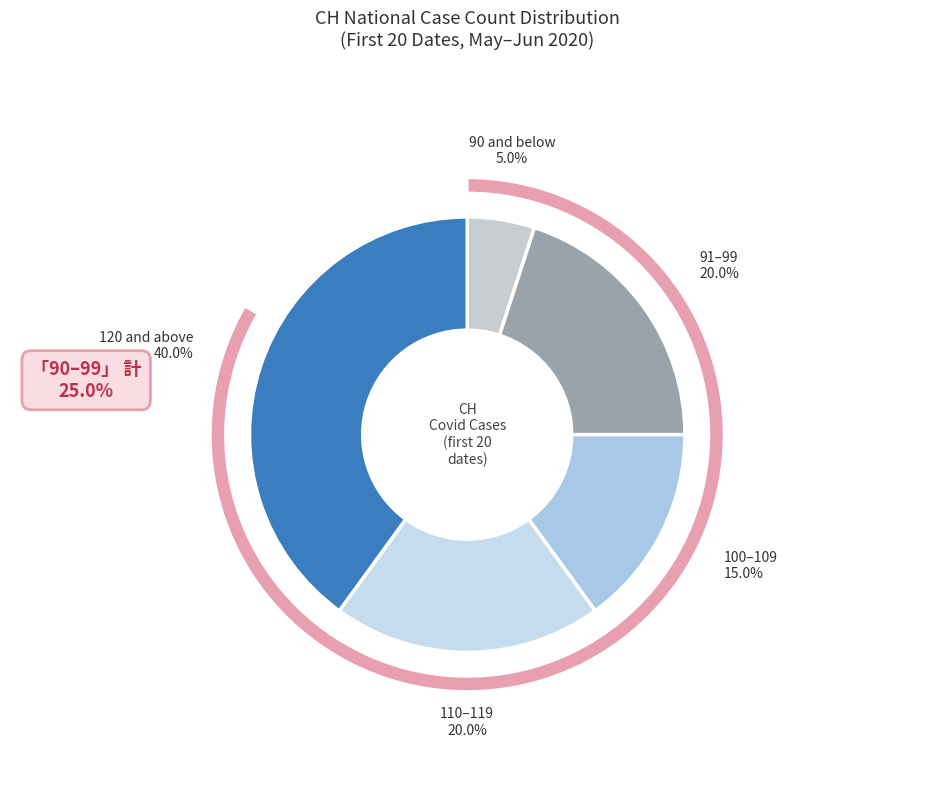

Is it true that 2020-06-19 is 1% of the pie?

False